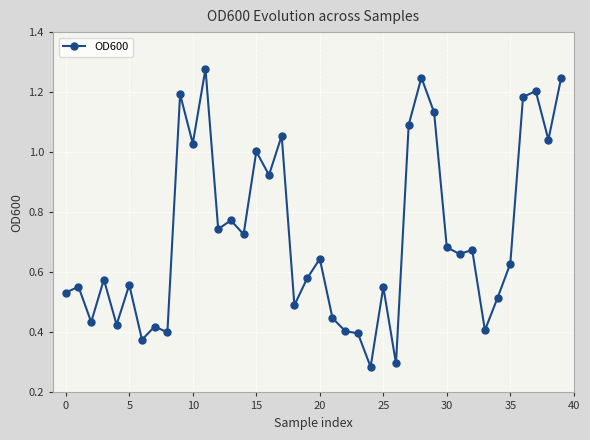

How many series are shown in this chart?

1